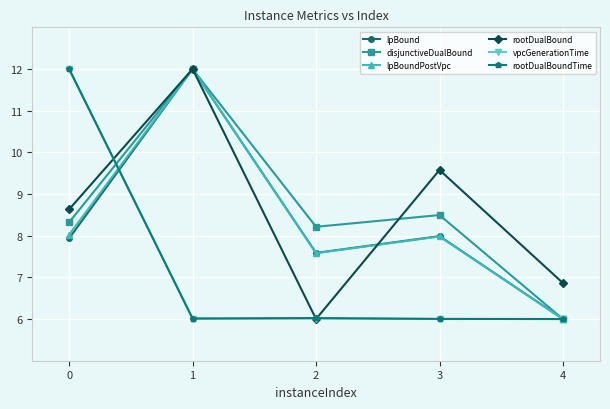

At which label is disjunctiveDualBound closest to 9?

3